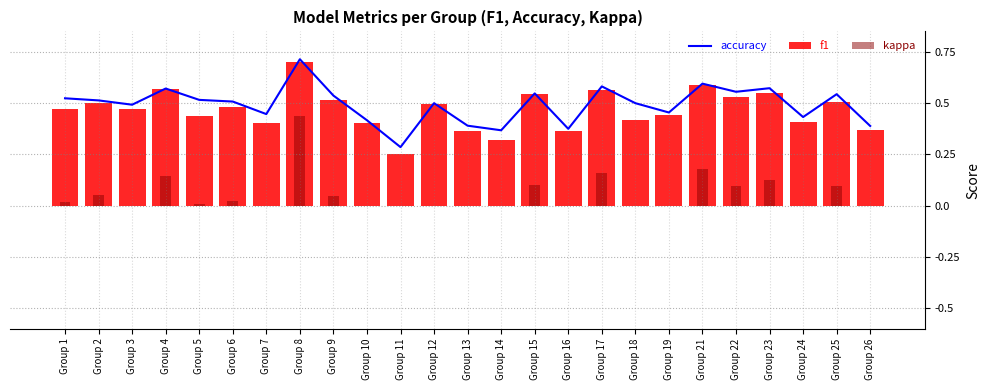

Where is accuracy nearest to the value 0?

Group 11